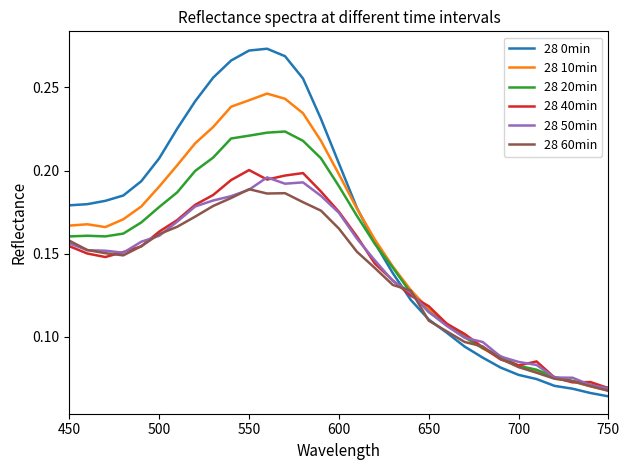

What is the minimum value shown in the chart?

0.1